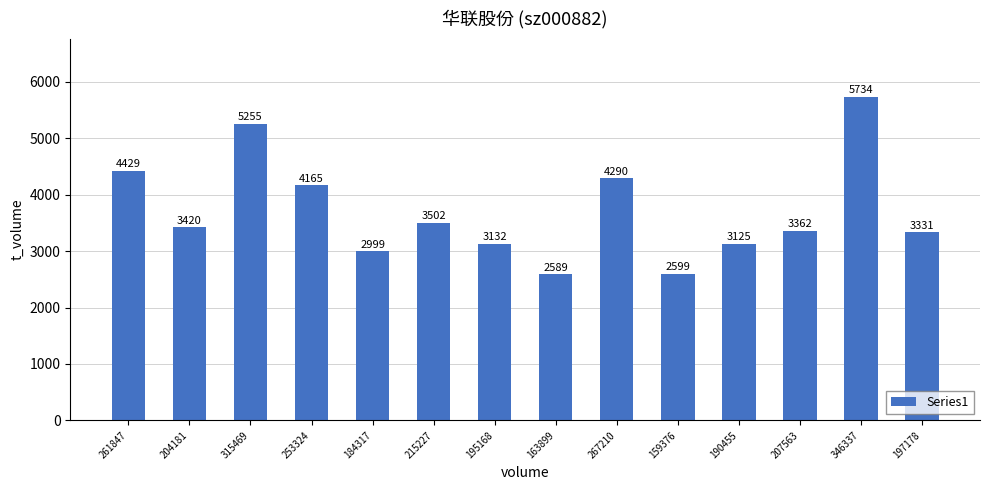

How many bars are there in total?

14